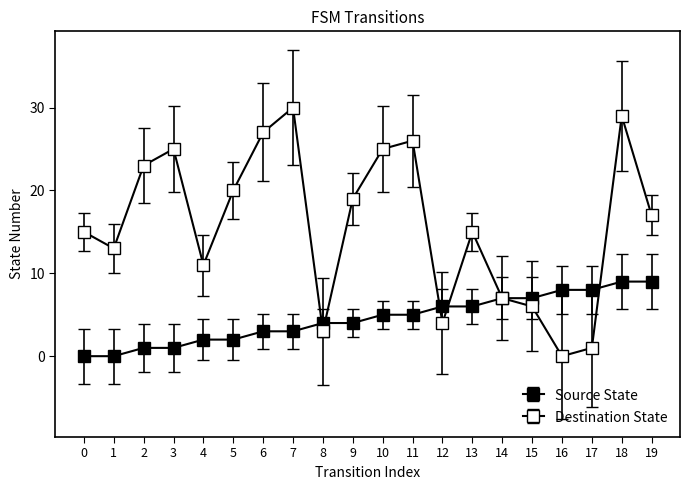

Rank the series by their average value, from lowest to highest.

Source State, Destination State